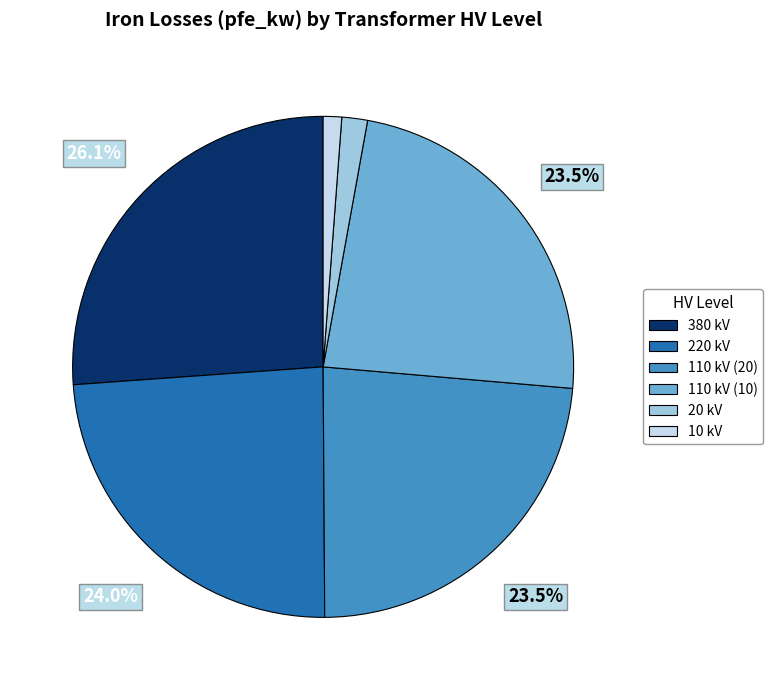

How many slices are in this pie chart?

6